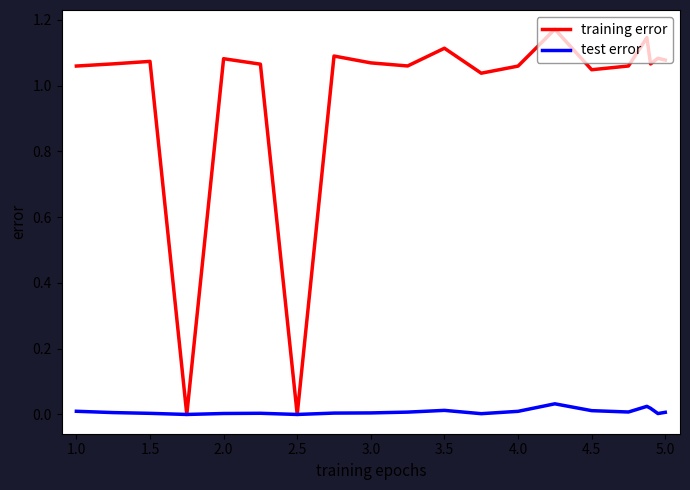

Which series has the largest total across all categories?

training error